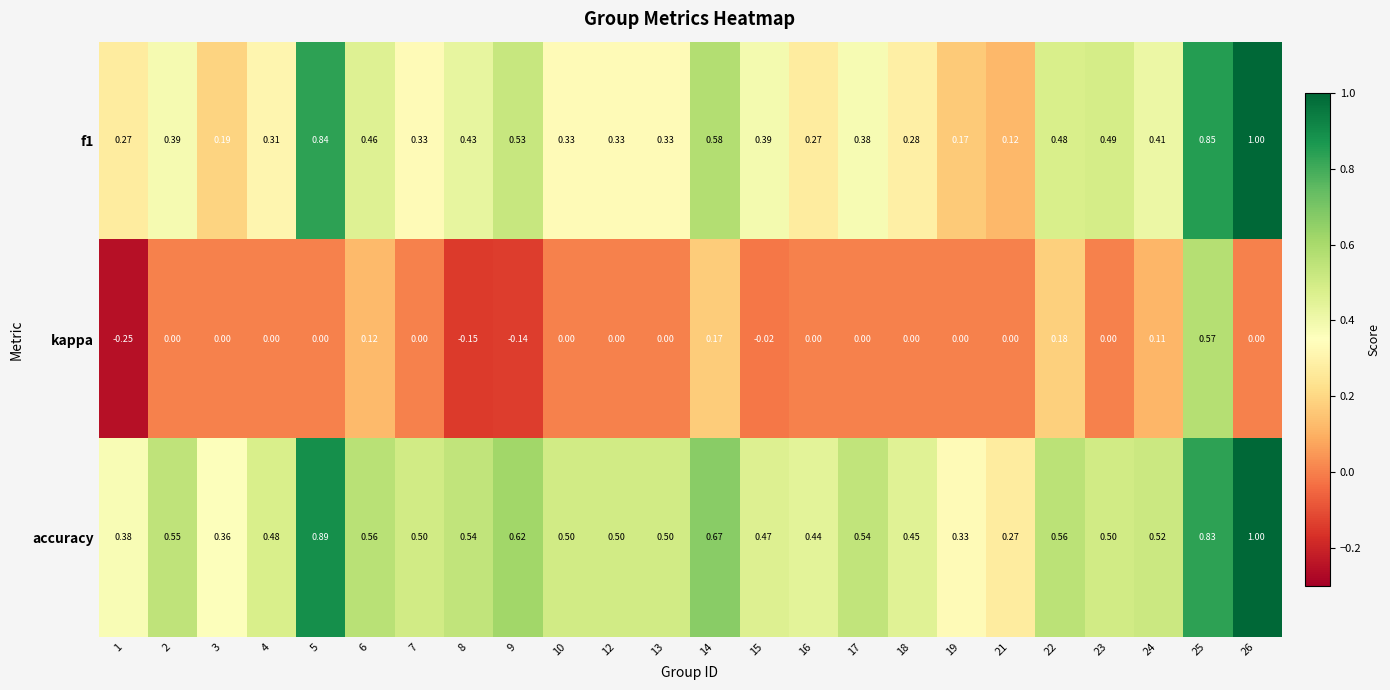

Between 15 and 17, which series saw the biggest shift?

accuracy